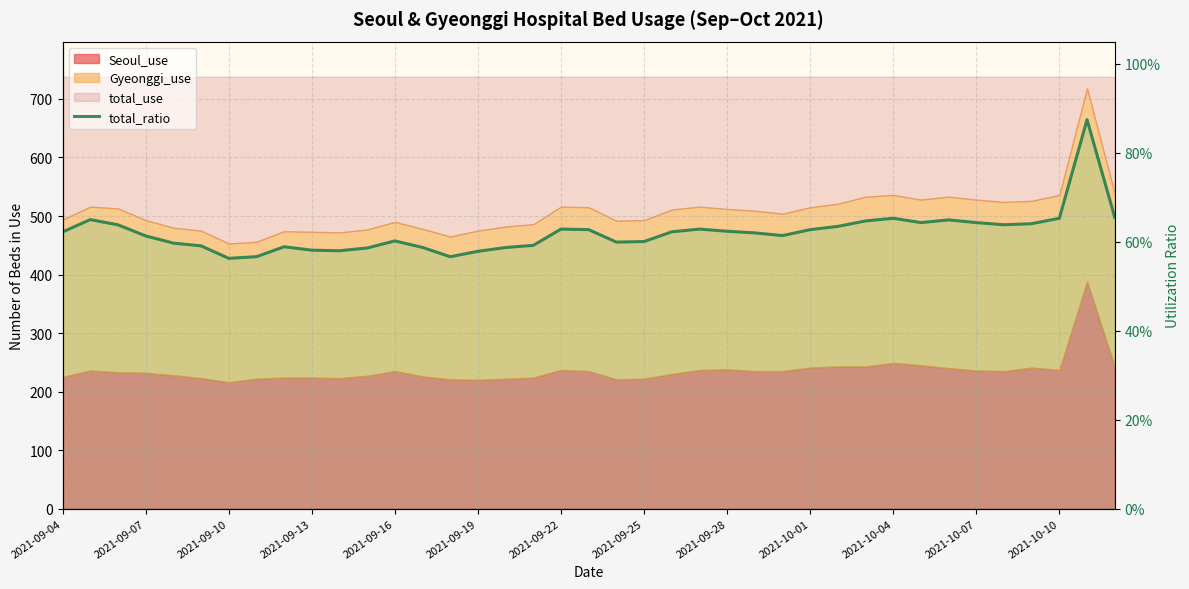

Read the value at 29.

0.6